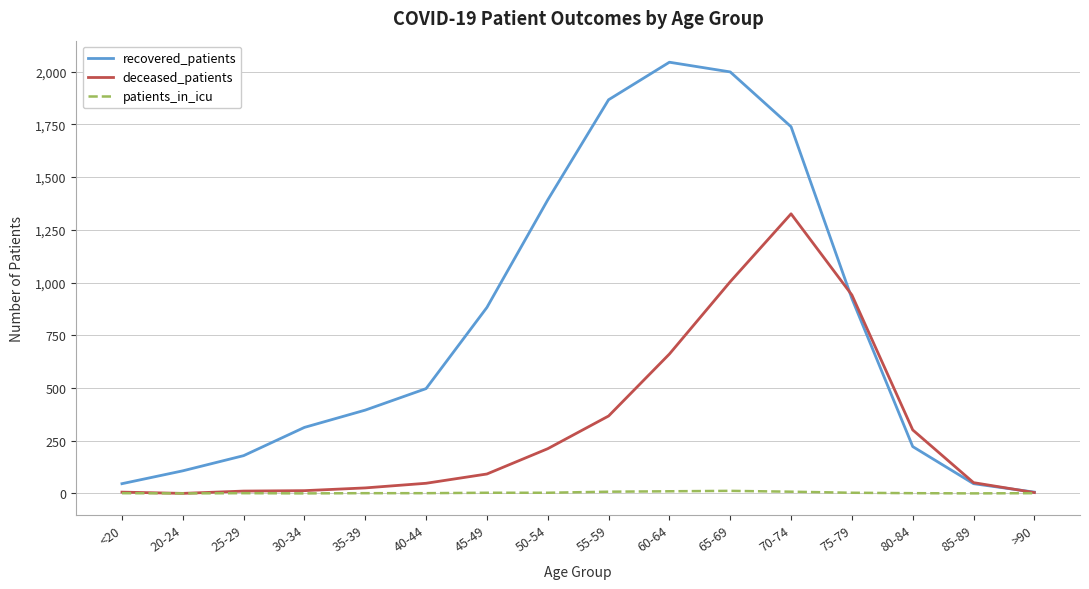

The patients_in_icu series shows 1 at >90. True or false?

True